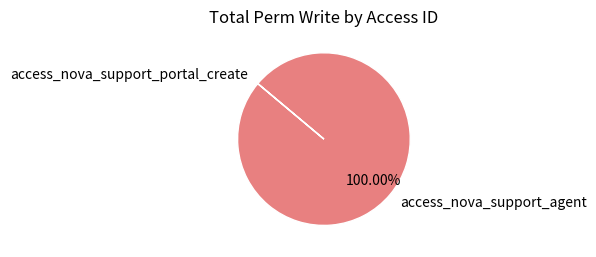

What is the majority slice?

access_nova_support_agent